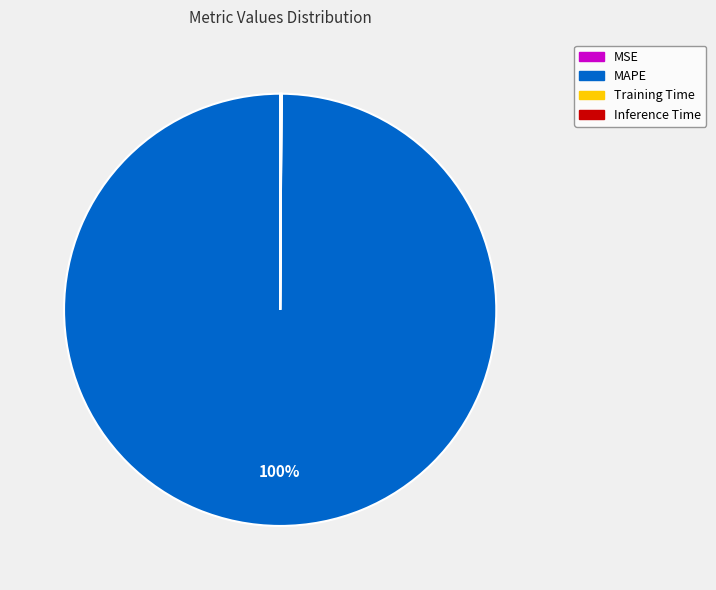

True or false: MAPE accounts for 85% of the total.

False